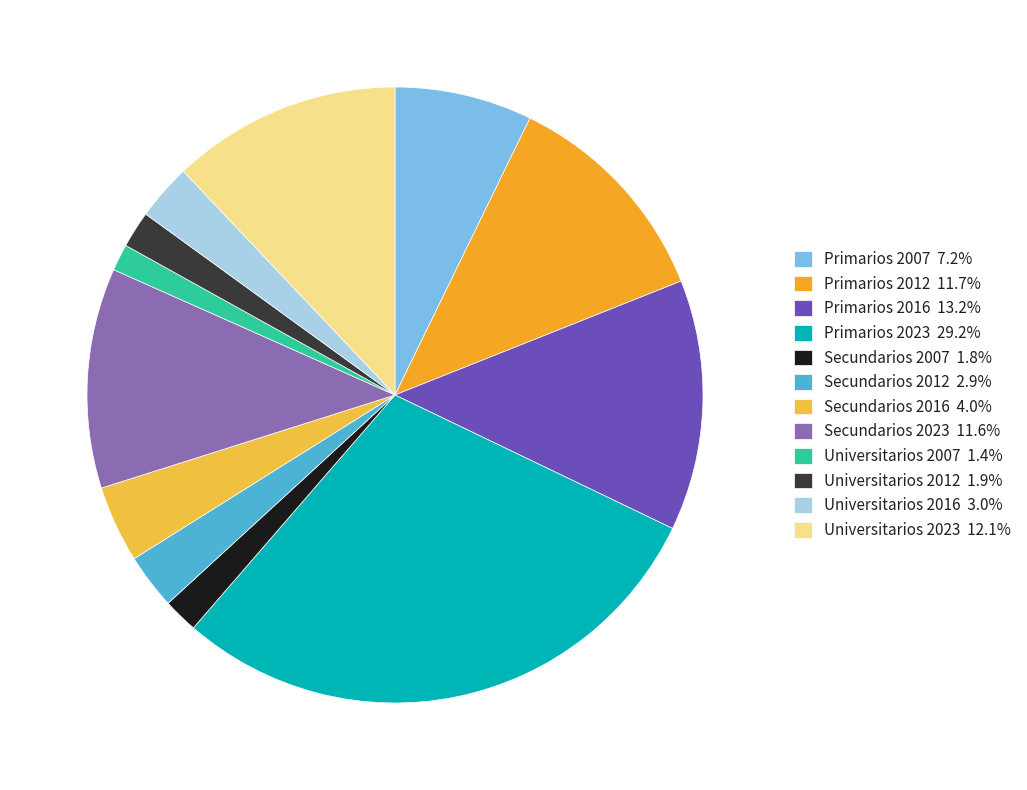

True or false: Primarios 2023 accounts for 43% of the total.

False